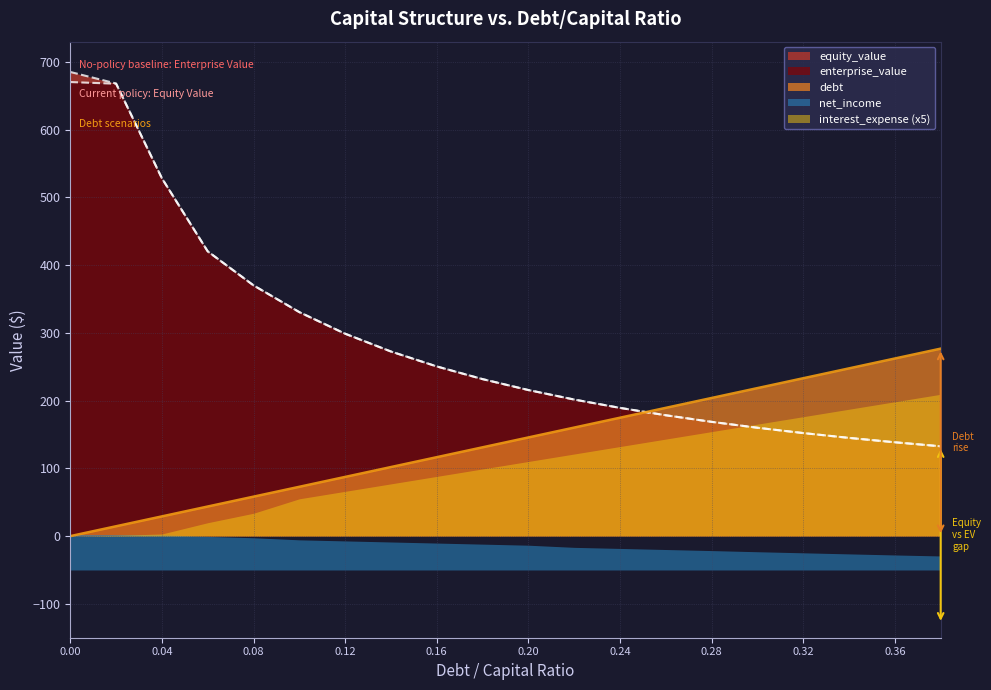

The enterprise_value series shows 667.9 at 0.02. True or false?

True